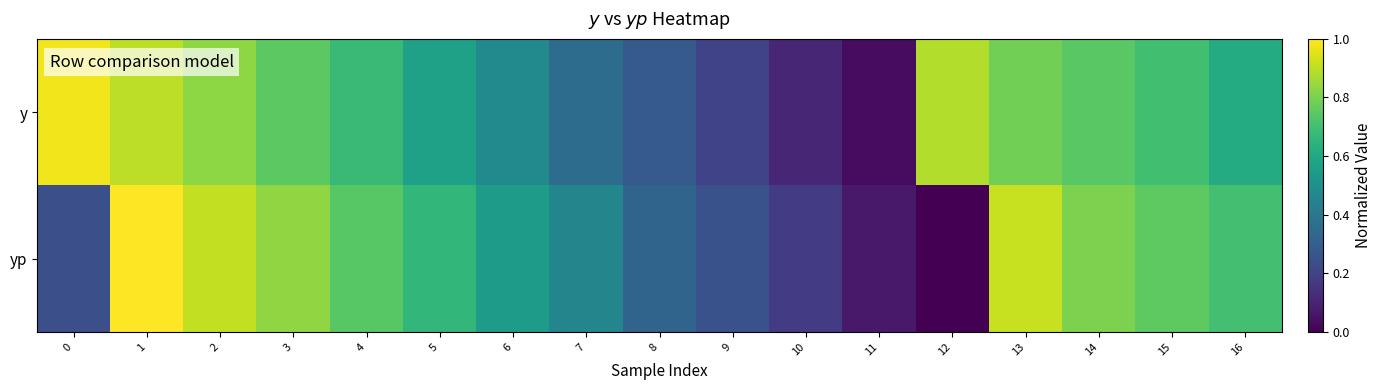

Reading left to right, extract all data points from this chart.

y: 0=1.0	1=0.9	2=0.8	3=0.7	4=0.7	5=0.6	6=0.5	7=0.4	8=0.3	9=0.2	10=0.1	11=0.0	12=0.9	13=0.8	14=0.7	15=0.7	16=0.6
yp: 0=0.2	1=1.0	2=0.9	3=0.8	4=0.7	5=0.7	6=0.6	7=0.5	8=0.3	9=0.3	10=0.2	11=0.1	12=0.0	13=0.9	14=0.8	15=0.8	16=0.7